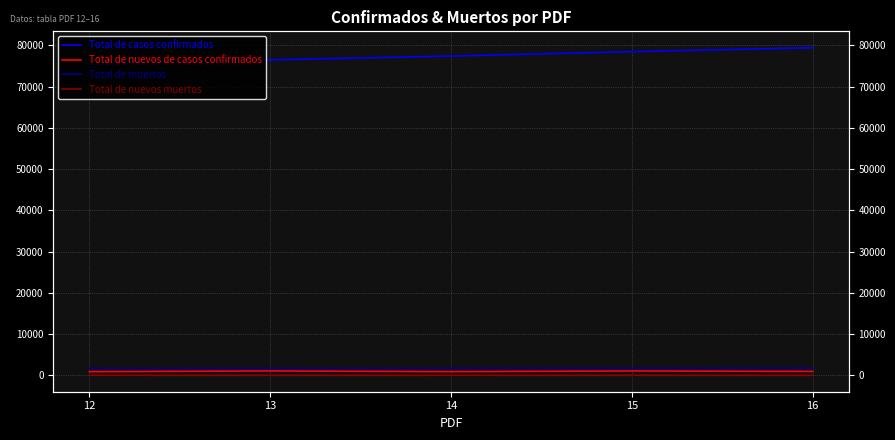

Does the chart display data point markers on the line(s)?

No